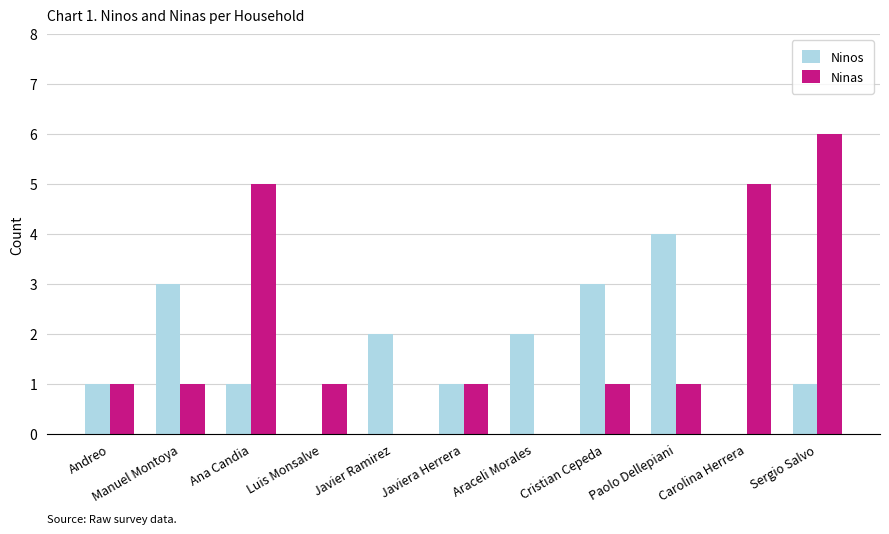

Which series changed the most between Ana Candia and Sergio Salvo?

Ninas